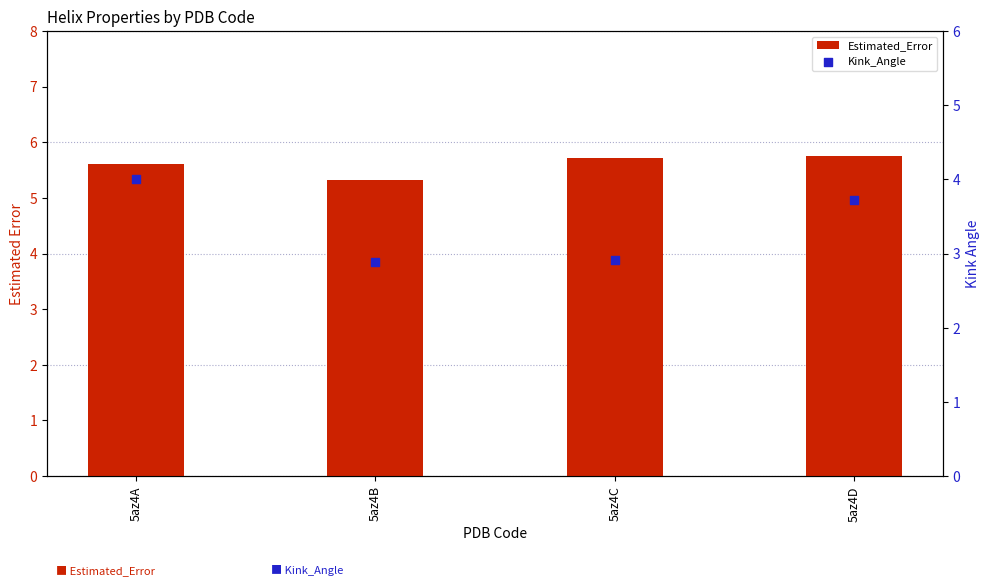

Is the value of Kink_Angle at 5az4D greater than the value of Estimated_Error at 5az4A?

No